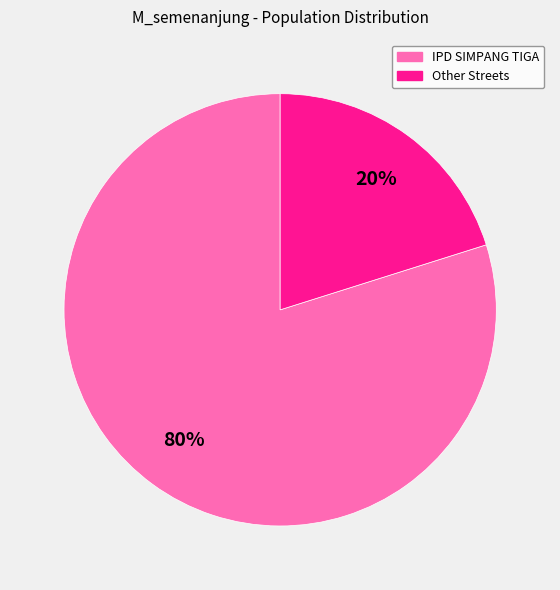

Is there any slice that represents more than half of the pie?

Yes